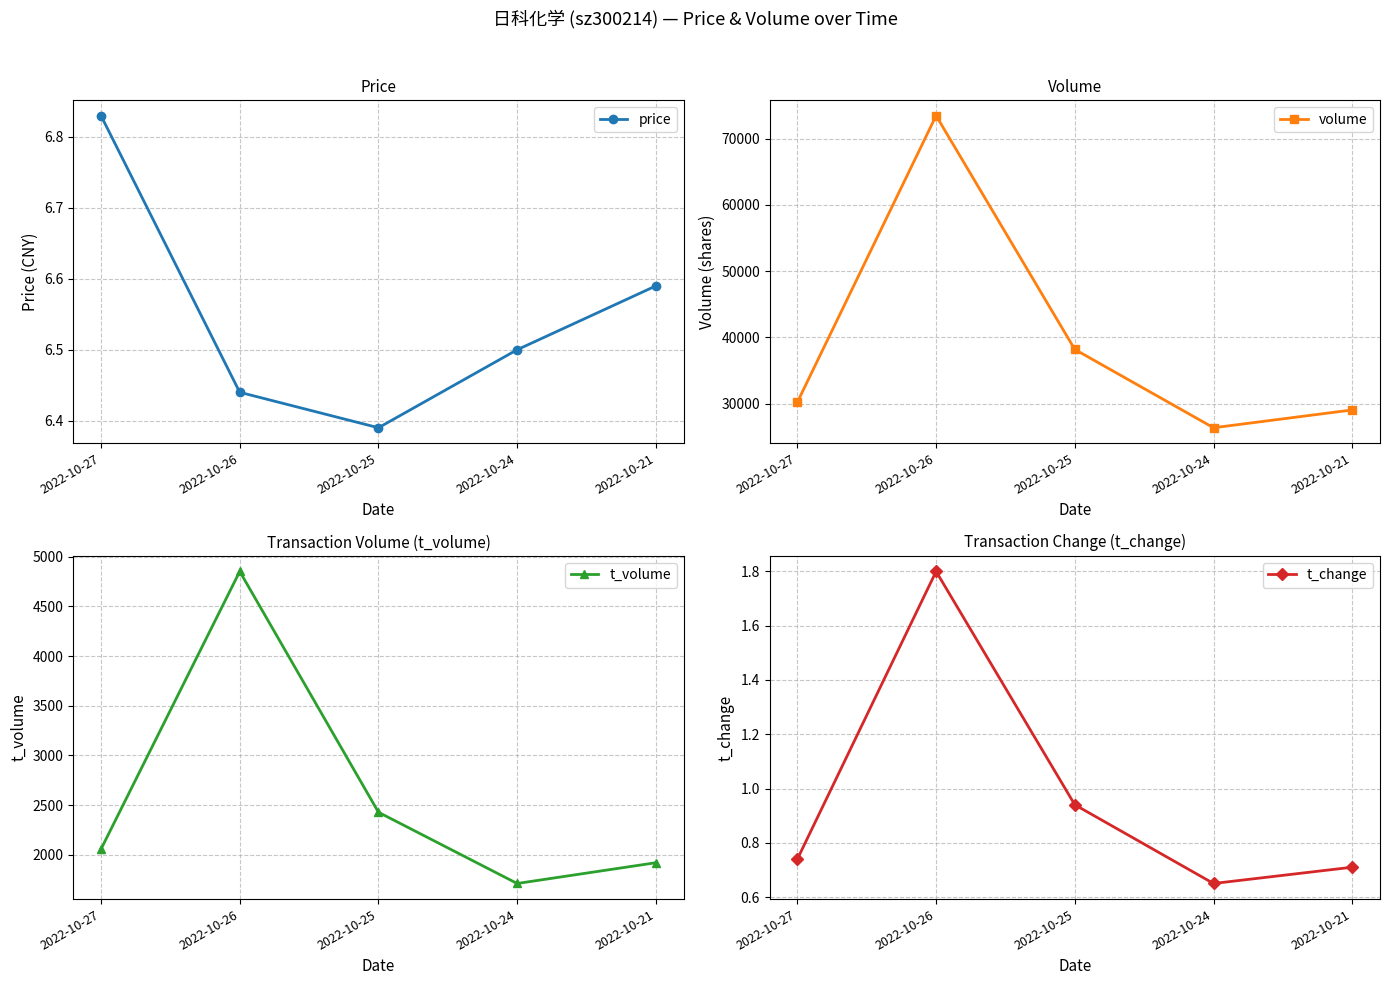

Rank the series by their maximum value, from highest to lowest.

volume, t_volume, price, t_change